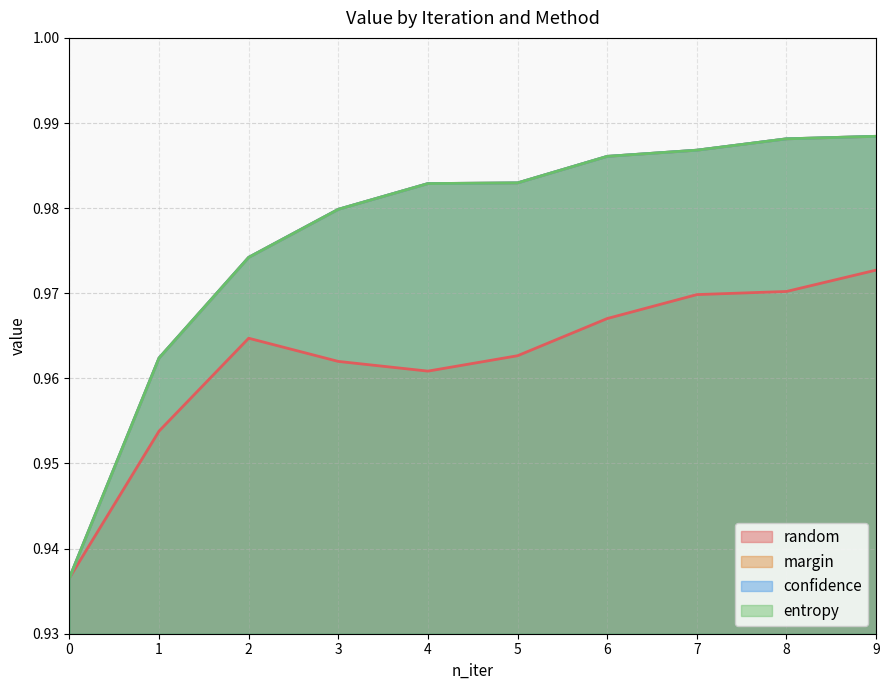

How many lines are shown in the chart?

4